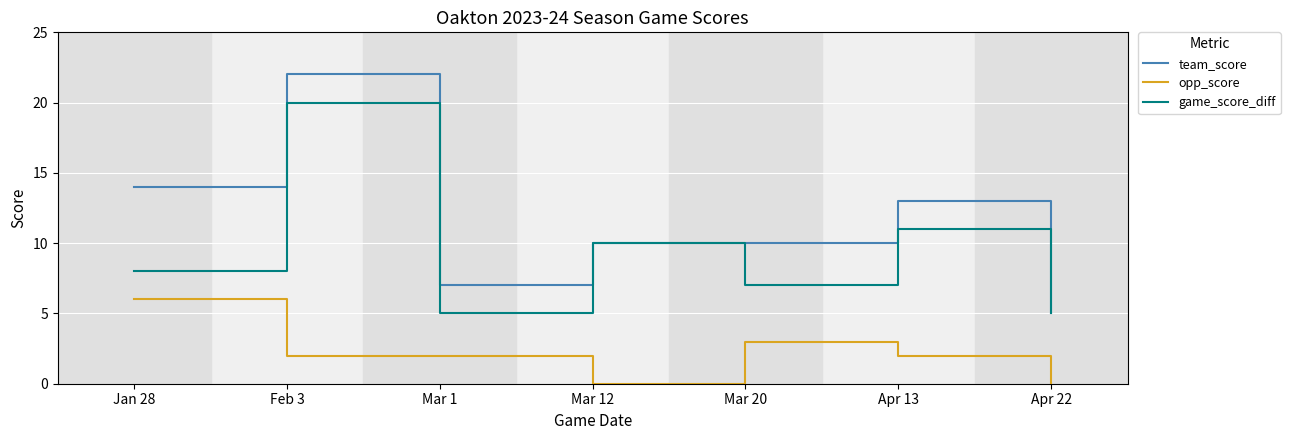

The game_score_diff series shows 2 at Mar 20. True or false?

False